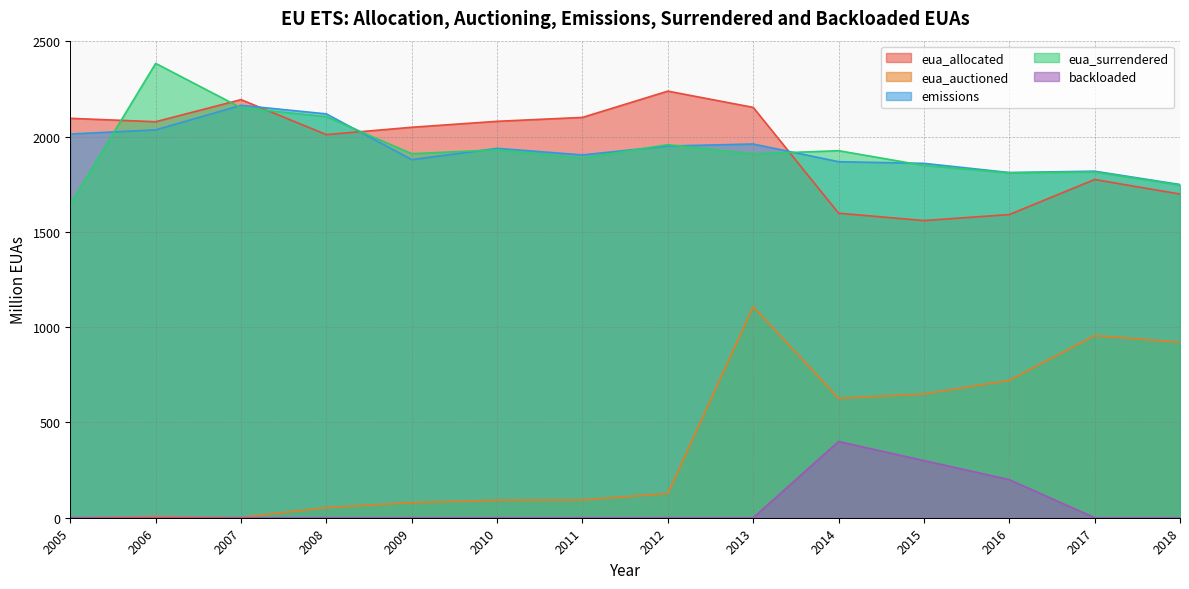

In eua_auctioned, how many points are lower than both neighbors (excluding endpoints)?

2